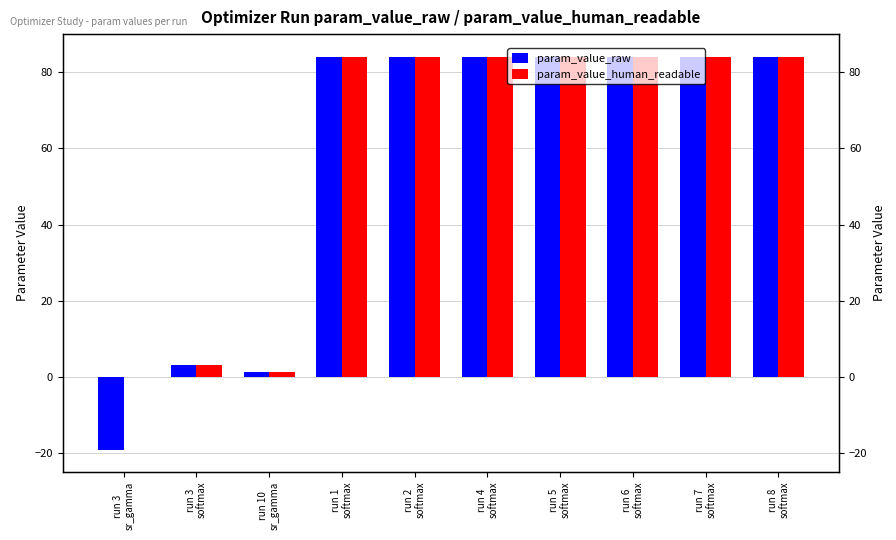

How many categories are shown in the chart?

10